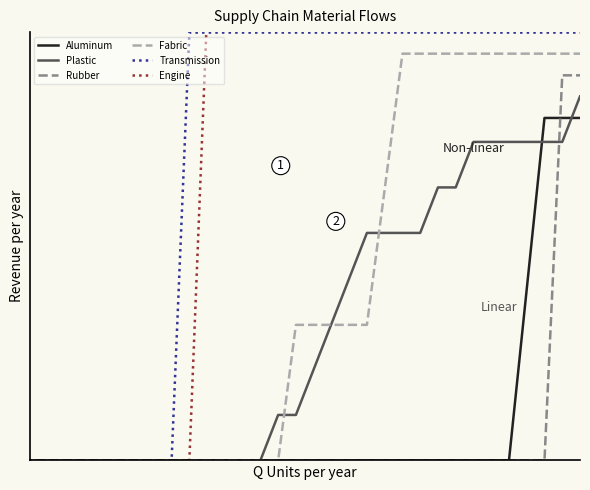

True or false: Fabric and Rubber intersect in this chart.

False